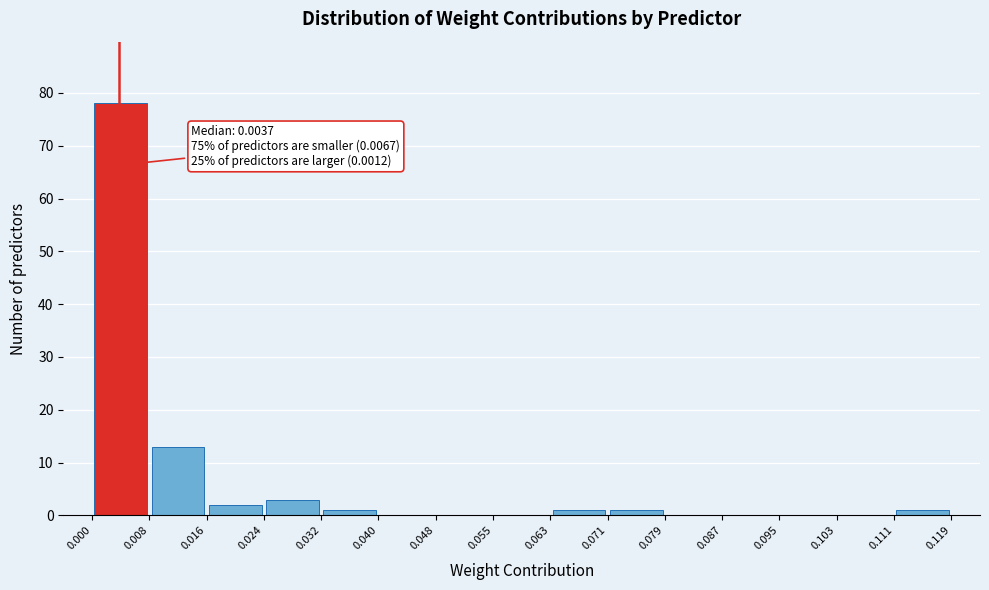

Which range on the x-axis has the tallest bar?

0.000 to 0.008